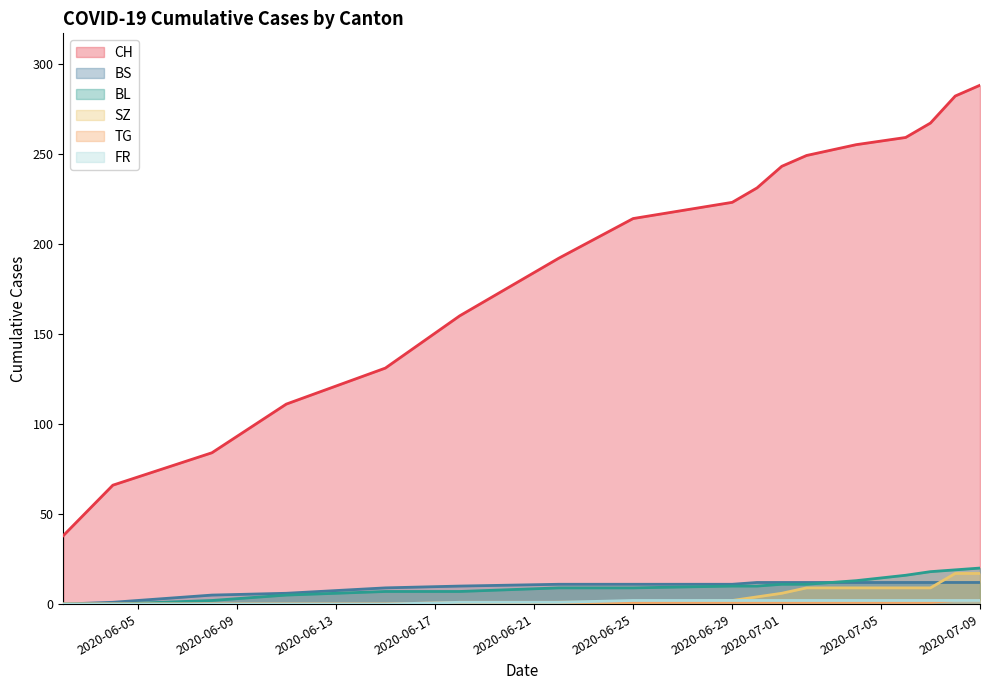

Which series has the largest total across all categories?

CH